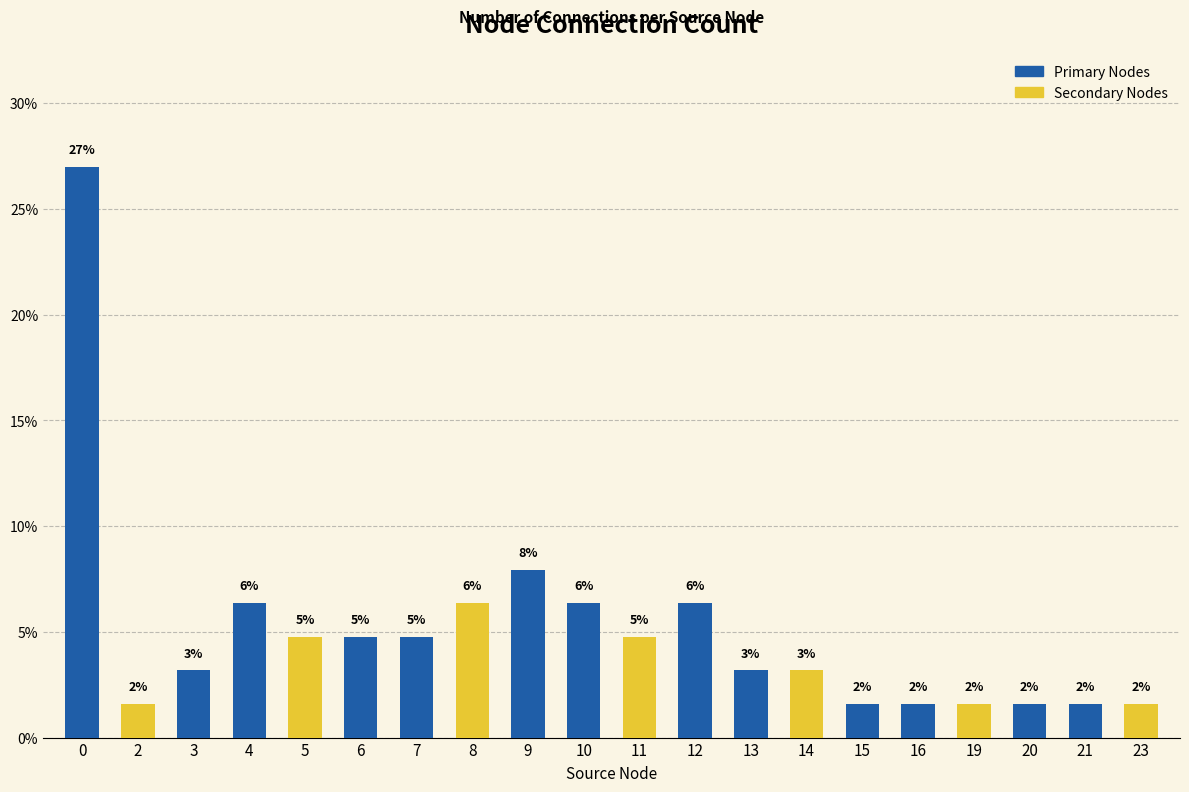

Are the bars horizontal?

No